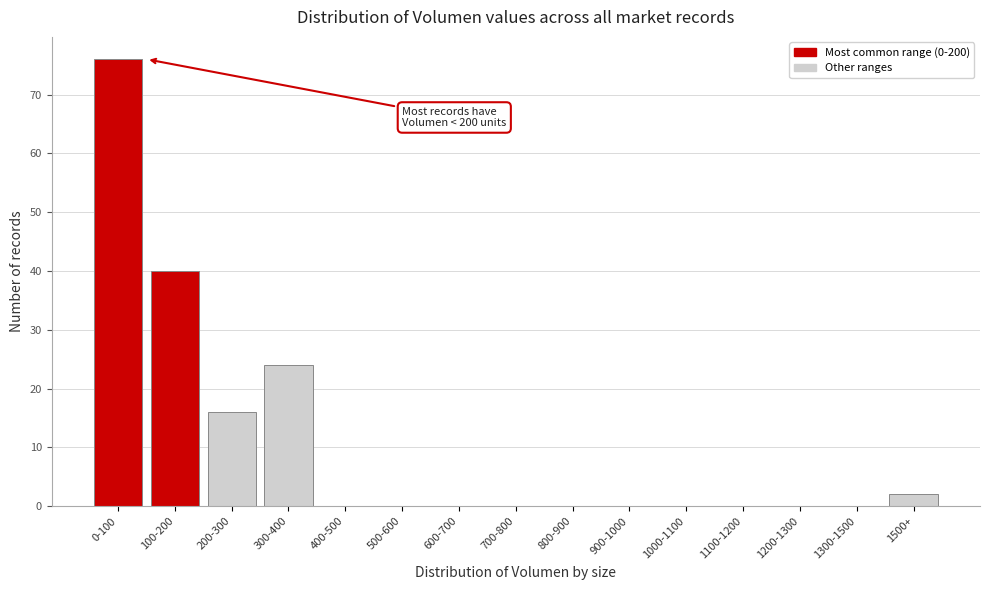

Reading left to right, what are all the values shown in this chart?

0-100=76	100-200=40	200-300=16	300-400=24	400-500=0	500-600=0	600-700=0	700-800=0	800-900=0	900-1000=0	1000-1100=0	1100-1200=0	1200-1300=0	1300-1500=0	1500+=2